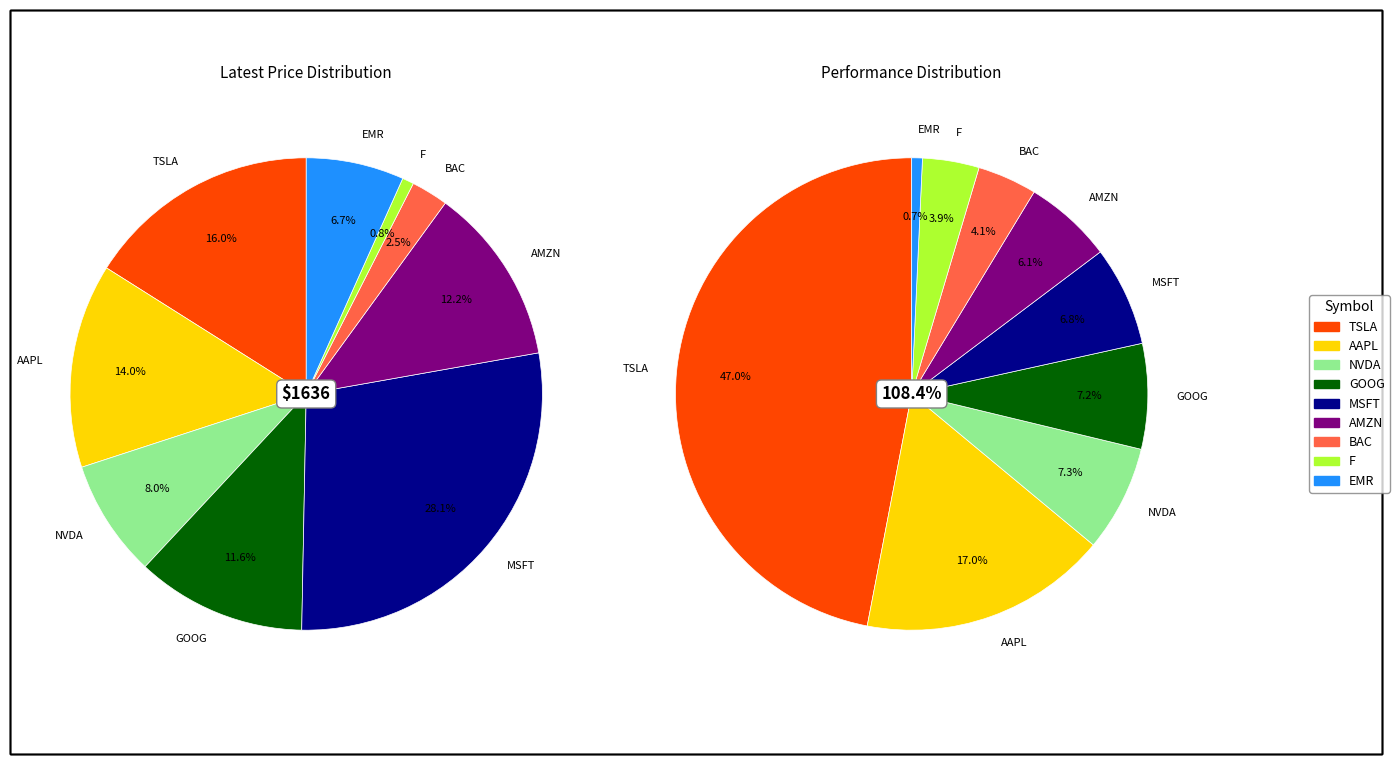

How many slices are in this pie chart?

9